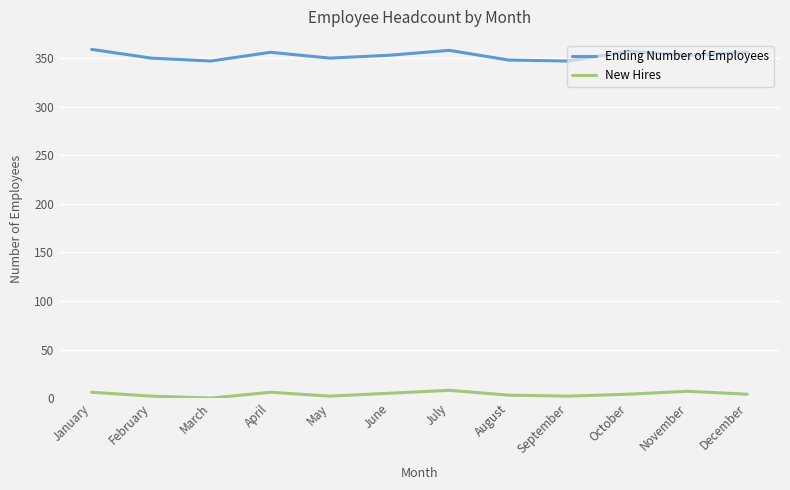

What is the minimum value for Ending Number of Employees?

347